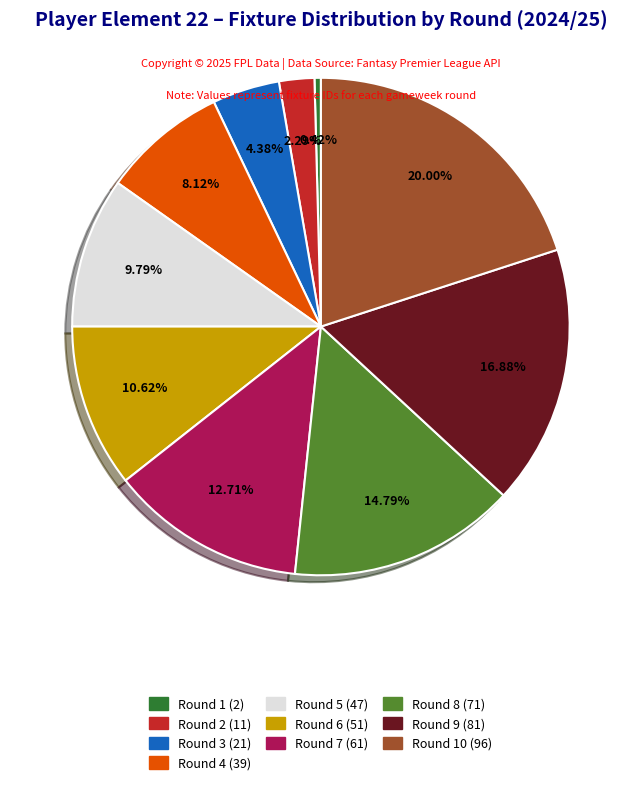

Is there a majority slice in this chart?

No